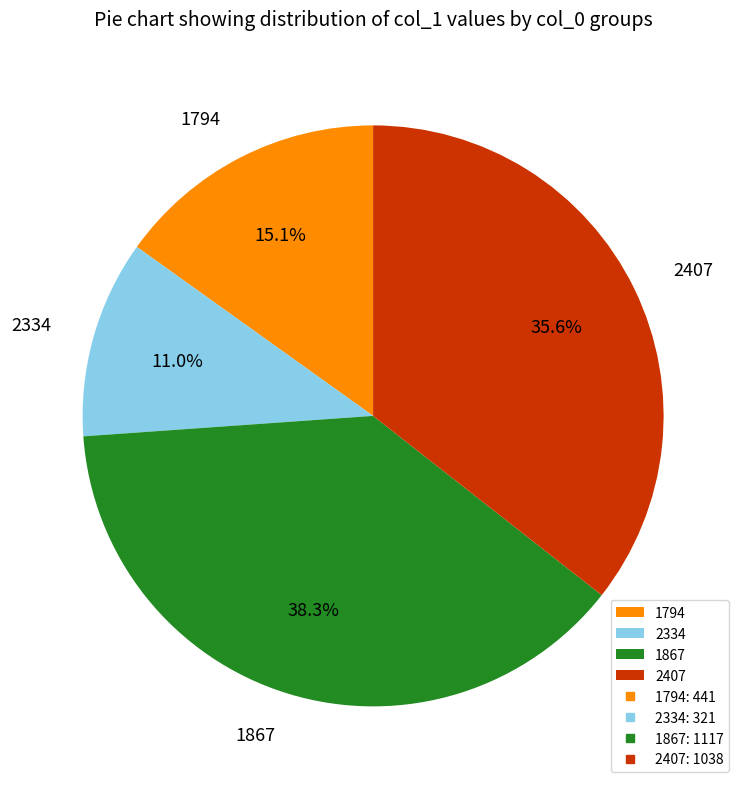

To the nearest percent, what is the difference between the largest and smallest slice percentages?

27%